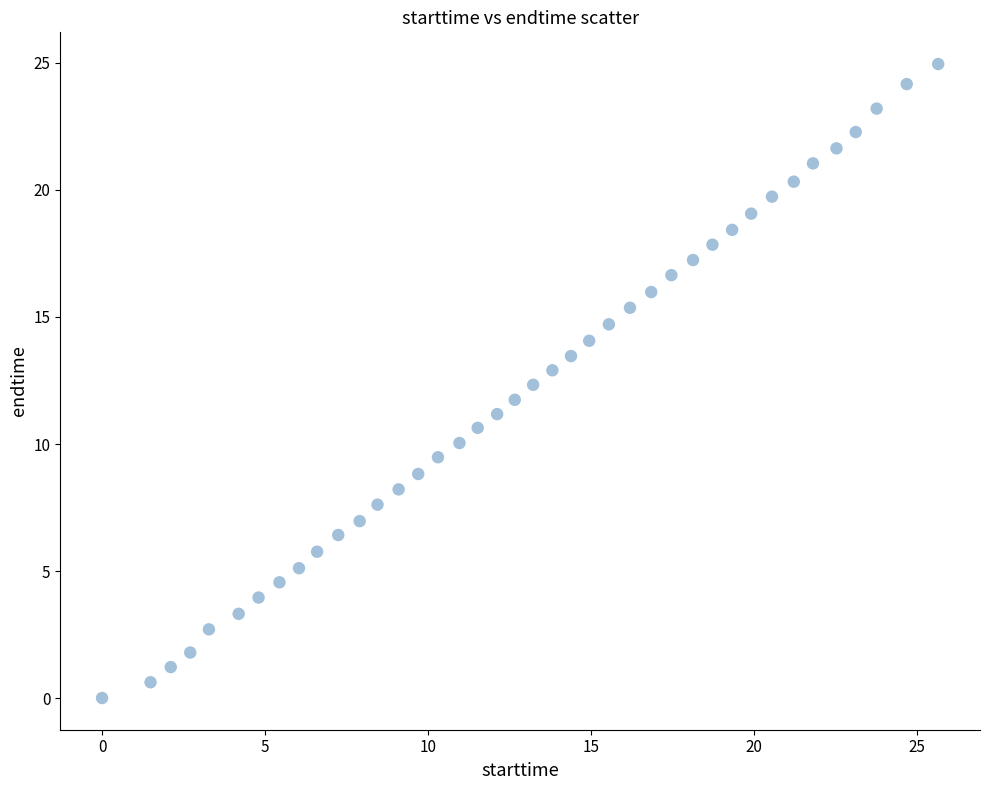

What is the range of X values (max minus min)?

25.7